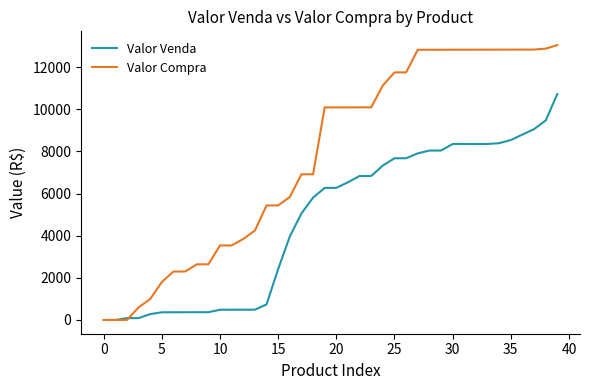

Which series has the widest spread of values?

Valor Compra